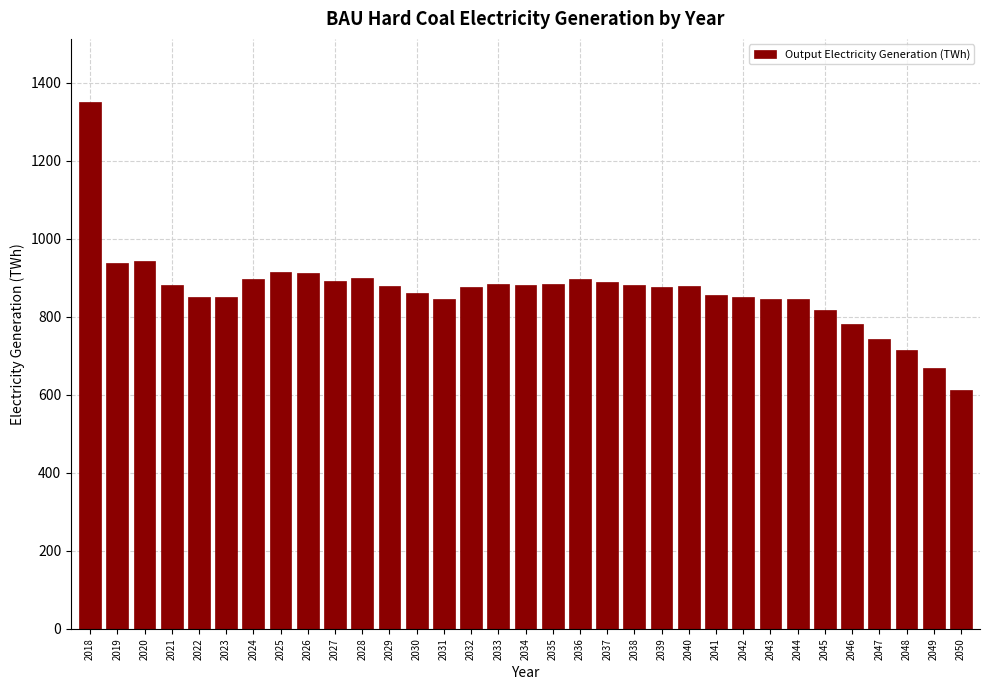

What value does the data have at 2019?

938.1